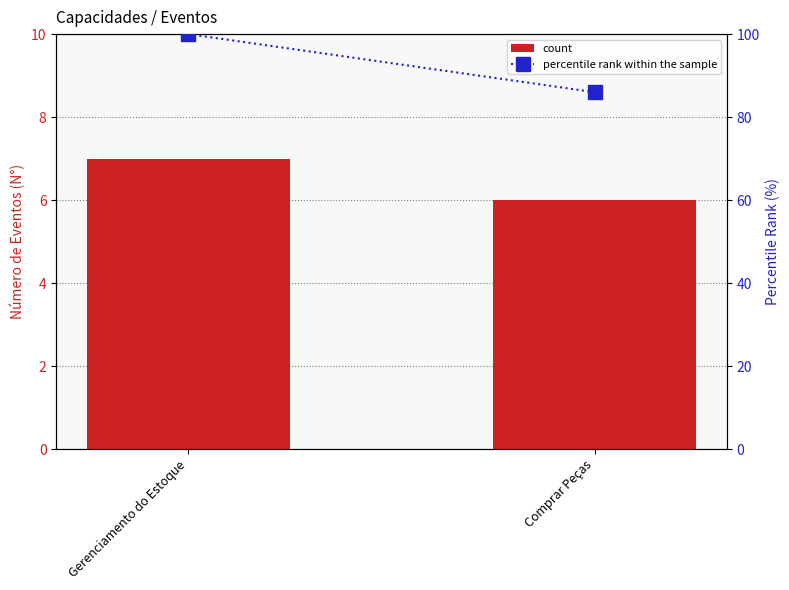

At Gerenciamento do Estoque, list the series in order from smallest to largest.

count, percentile rank within the sample